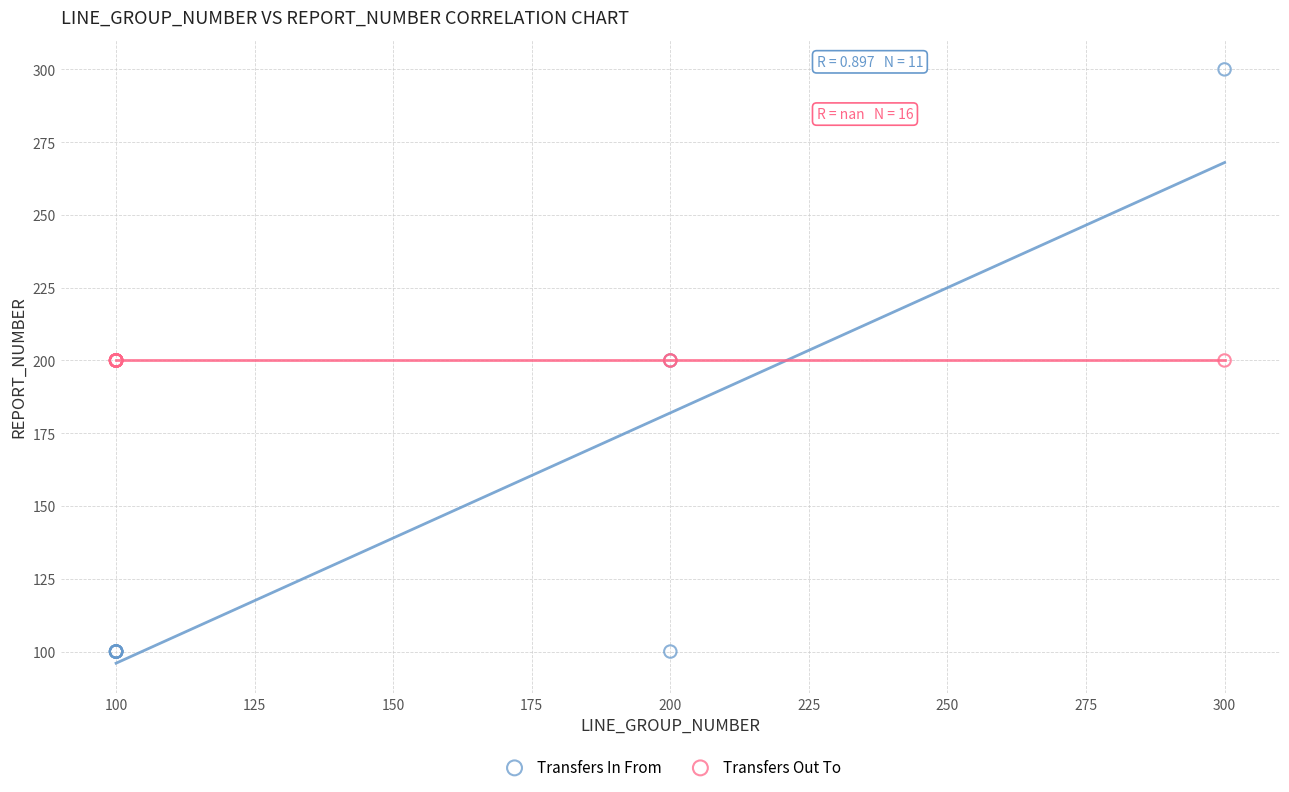

Which series contains the highest Y value?

Transfers In From